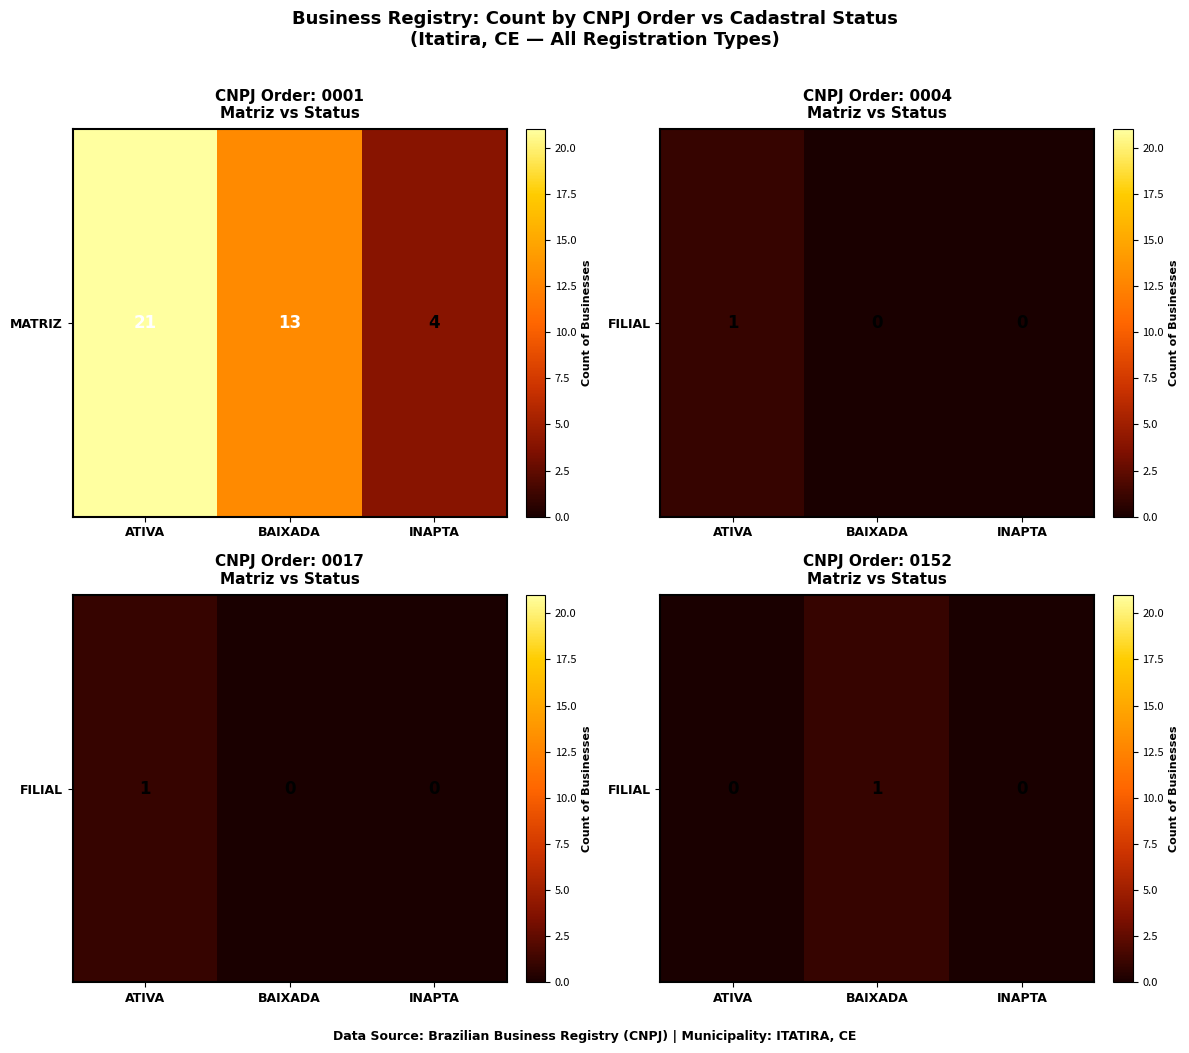

Between INAPTA and ATIVA, which is larger?

INAPTA